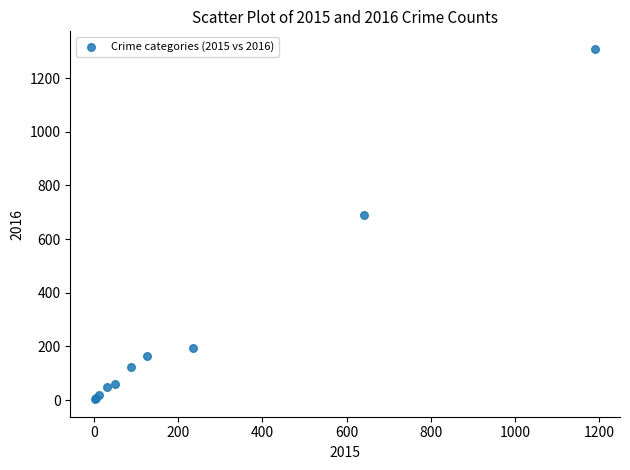

What Y value in the scatter plot is closest to 656?

689